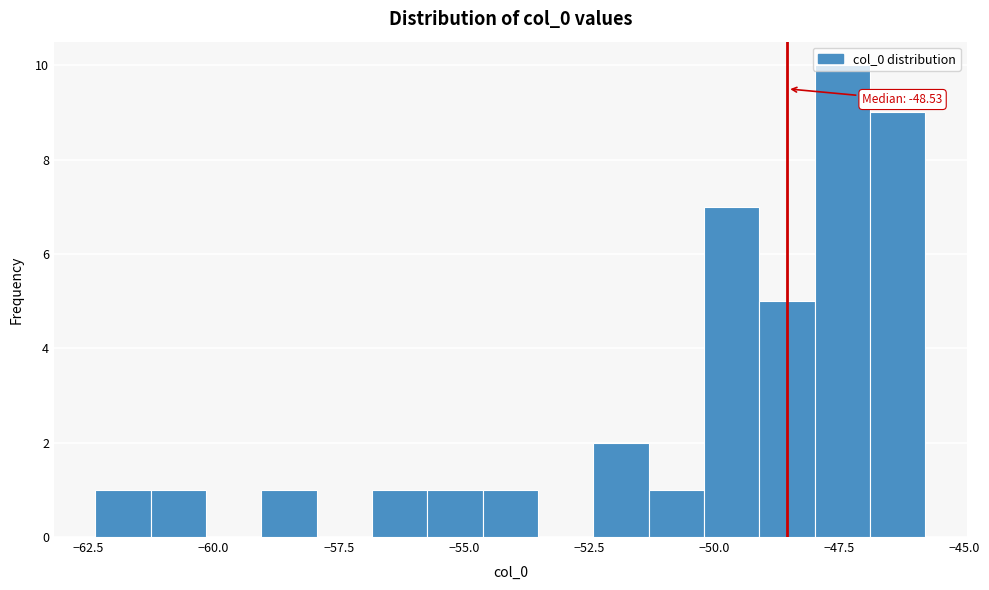

Read against the x-axis, roughly where is the centre of the tallest bar?

-47.5